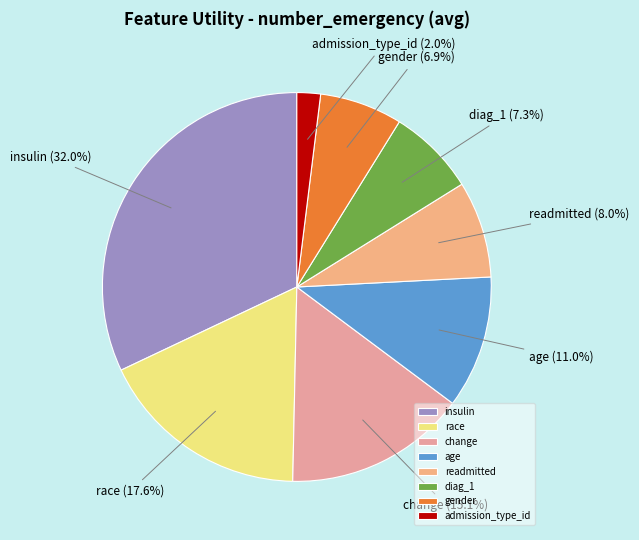

Does admission_type_id account for over 50% of the chart?

No